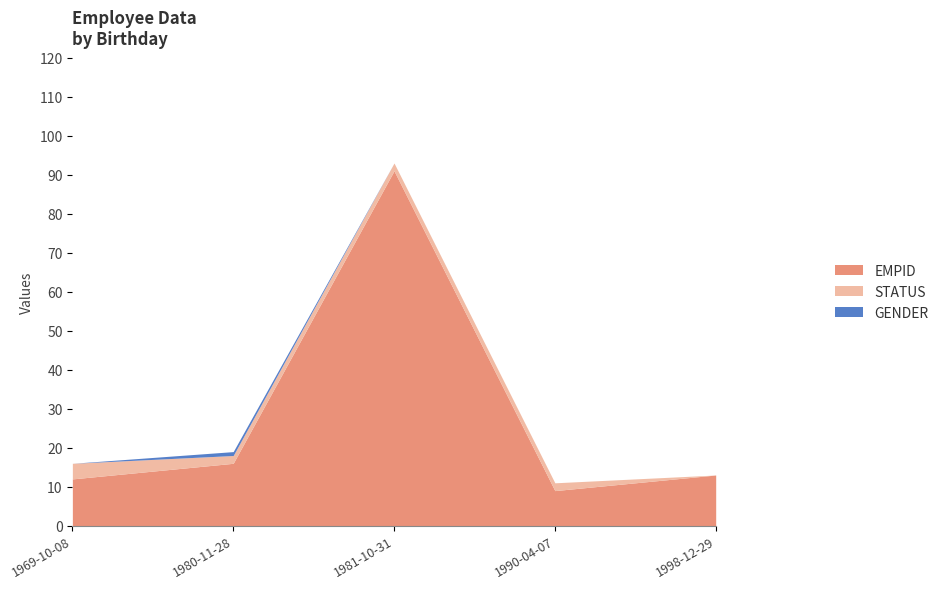

What is the difference between the maximum and minimum values in the GENDER series?

1